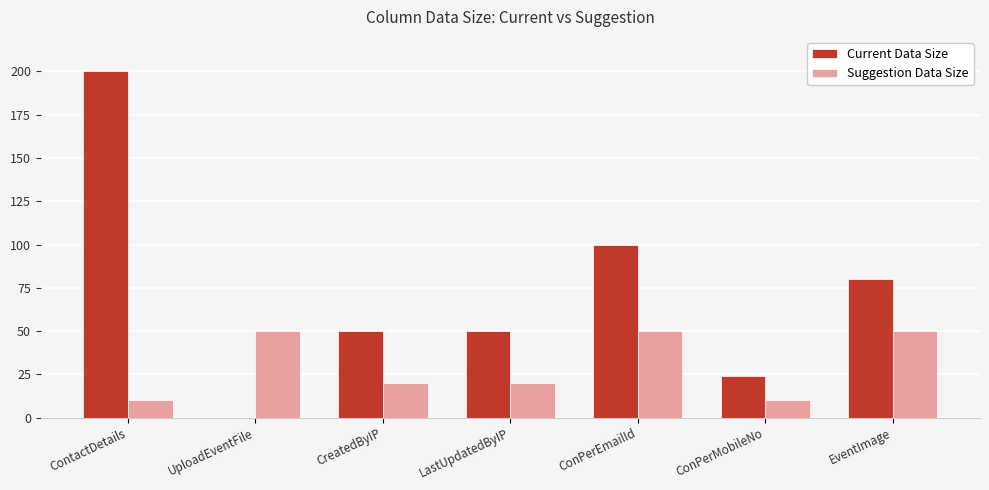

What is the total value across all series at ConPerEmailId?

150